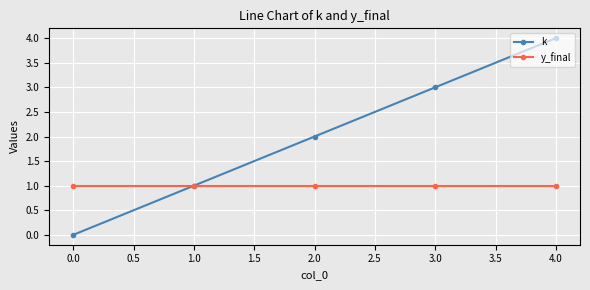

Which series has the largest range (max minus min)?

k